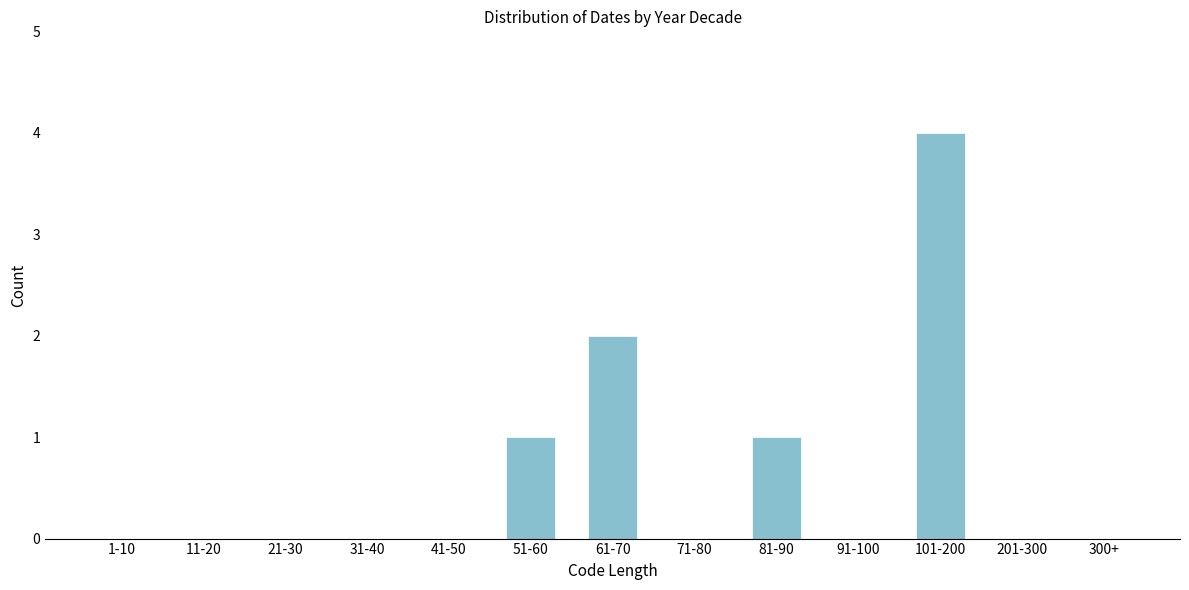

Reading left to right, extract all data points from this chart.

1-10=0	11-20=0	21-30=0	31-40=0	41-50=0	51-60=1	61-70=2	71-80=0	81-90=1	91-100=0	101-200=4	201-300=0	300+=0